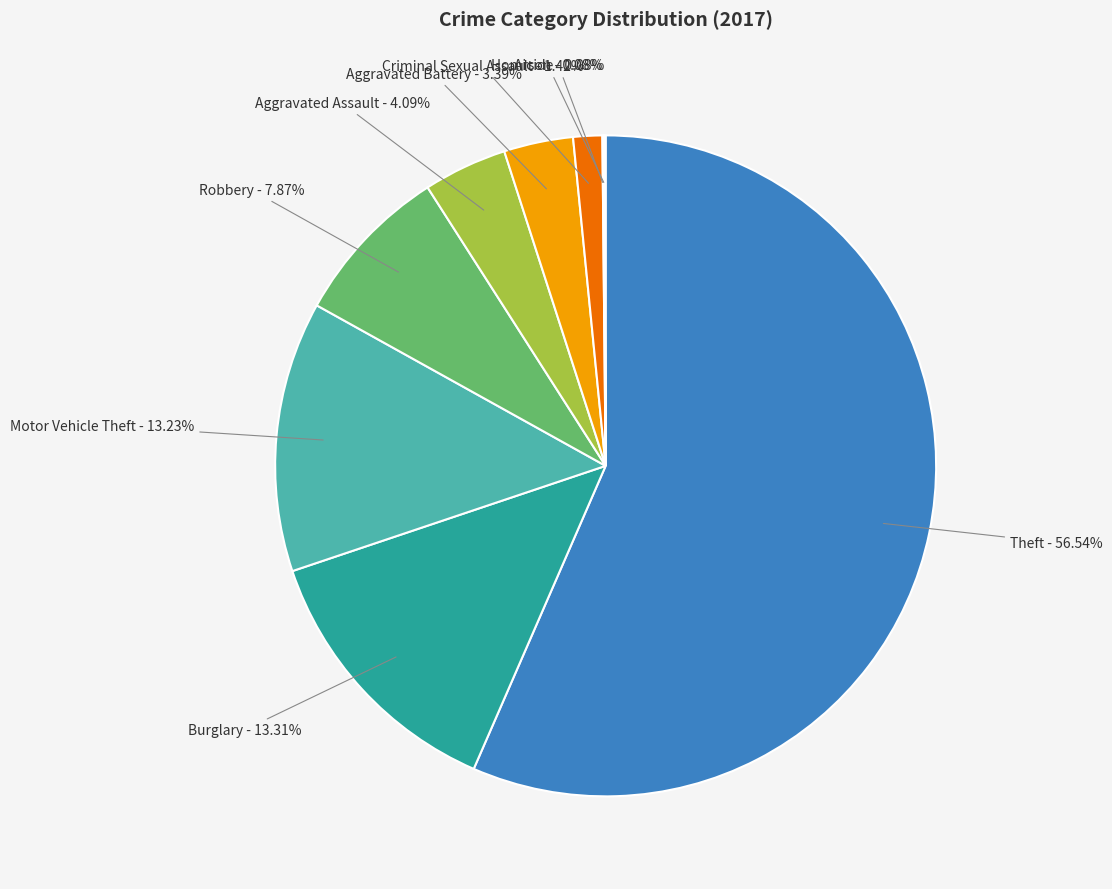

Which category has the biggest portion of the pie?

Theft